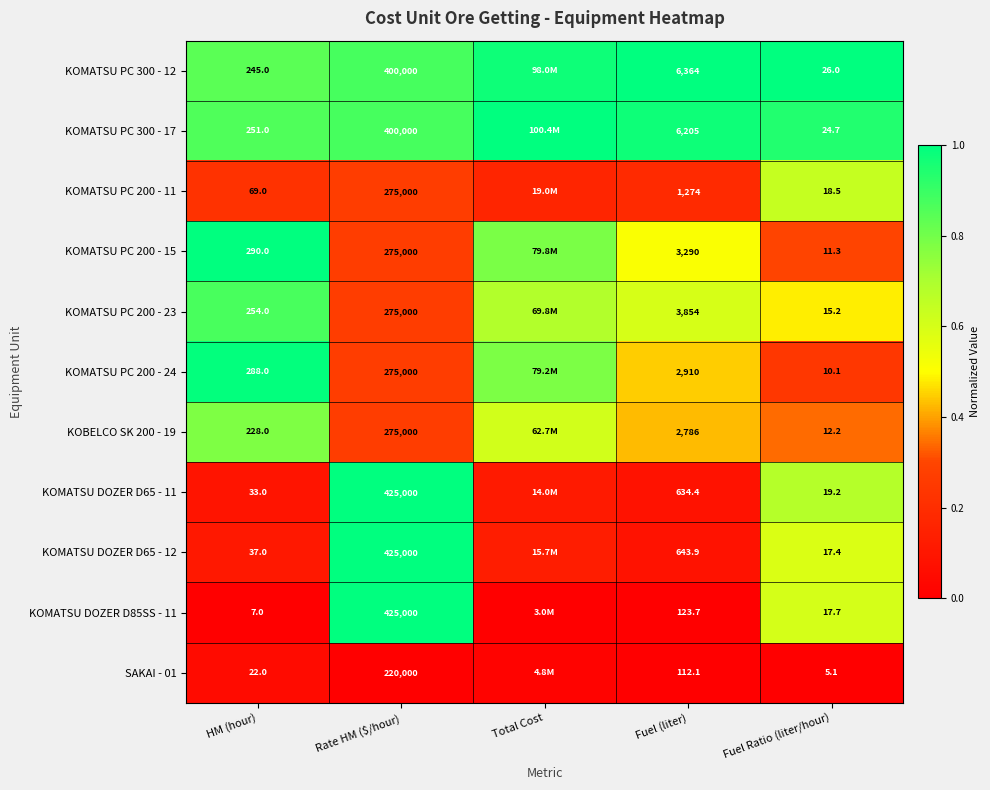

Between Rate HM ($/hour) and Fuel (liter), which series saw the biggest shift?

KOMATSU DOZER D85SS - 11